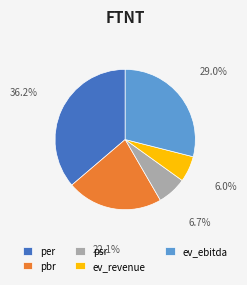

Which has a higher value, psr or ev_revenue?

psr